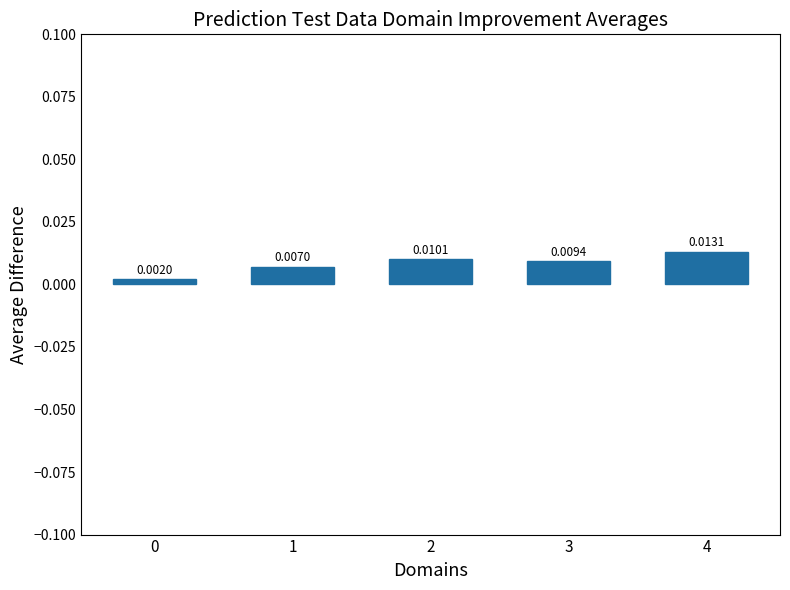

How many bars are there in total?

5